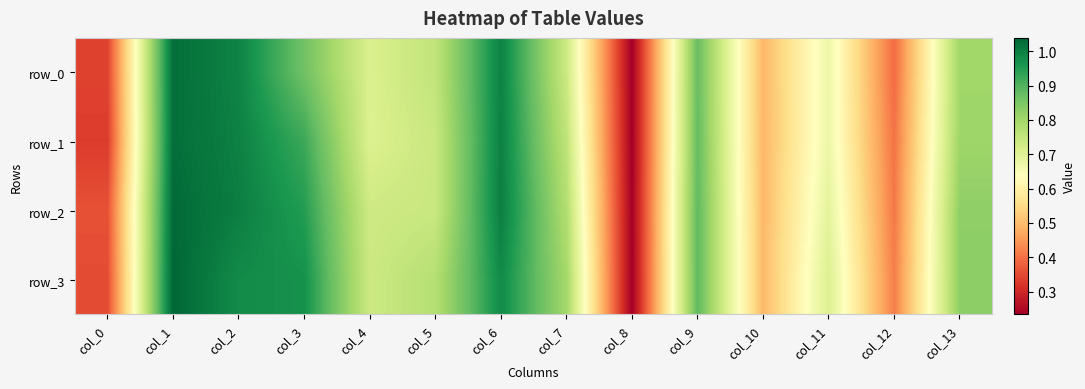

True or false: row_3 has a value of 0.7 at col_4.

True